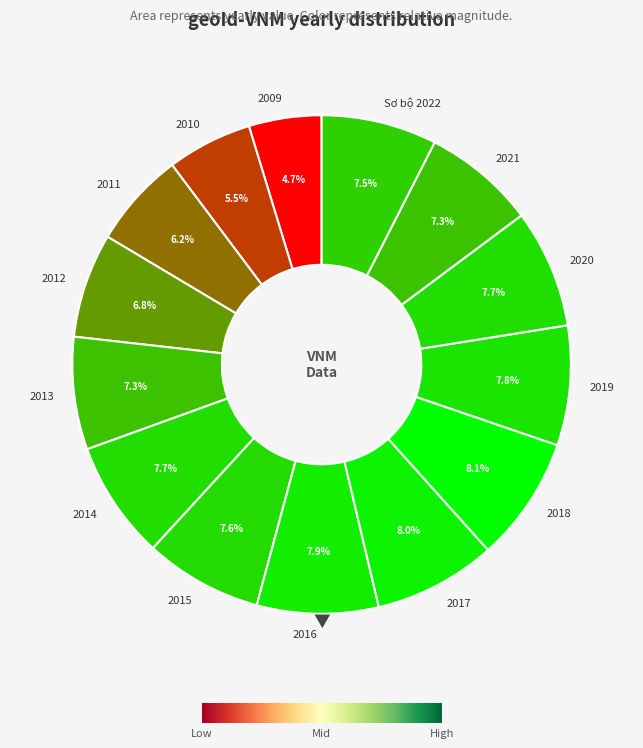

Combined, do 2010 and 2016 account for over 50%?

No